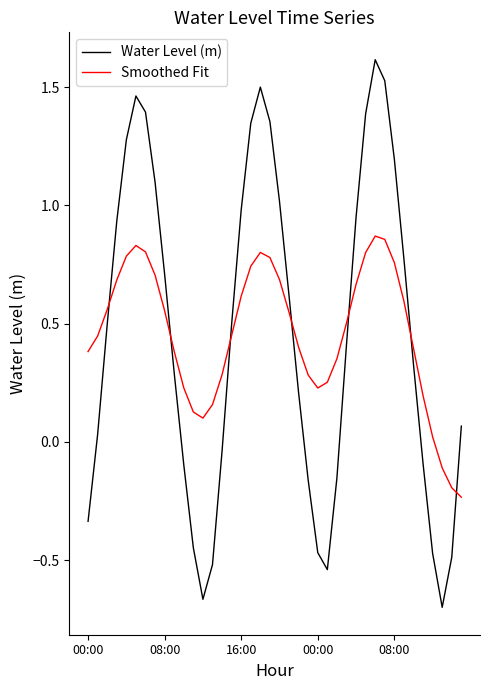

List the series in order of their peak value, lowest first.

Smoothed Fit, Water Level (m)